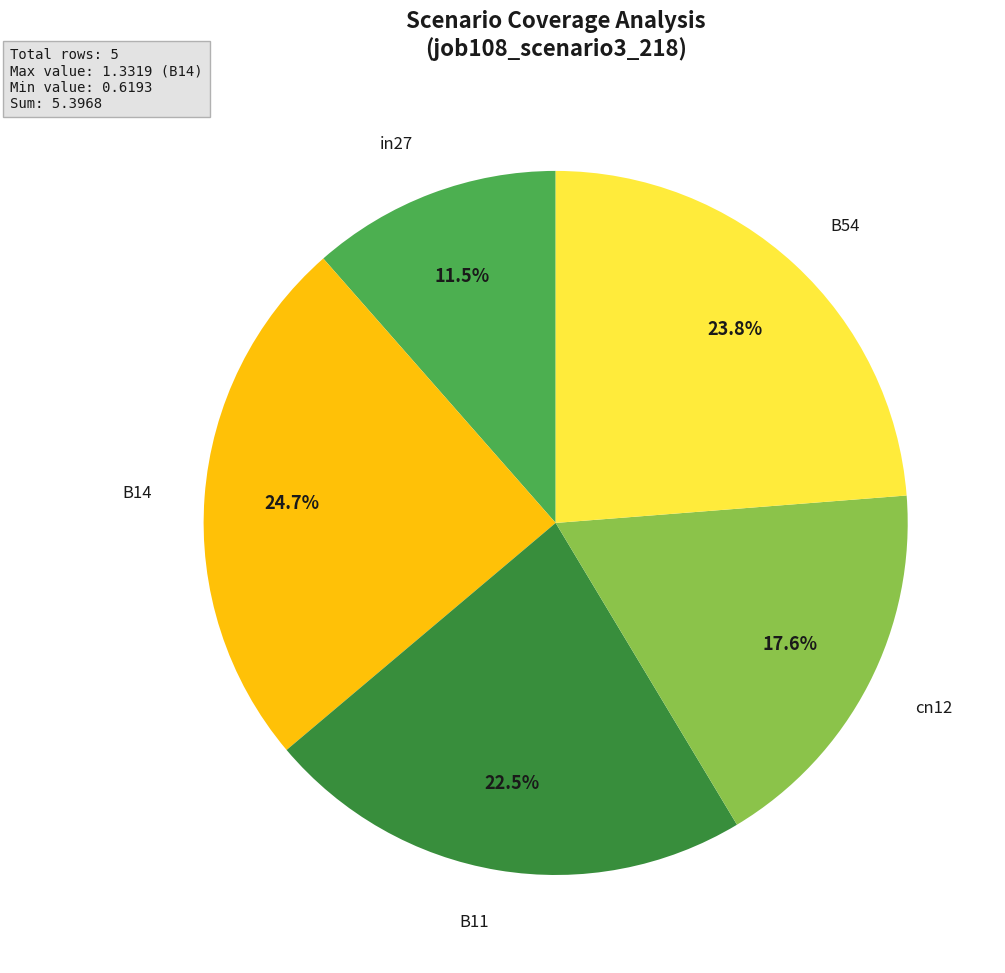

Is there a majority slice in this chart?

No